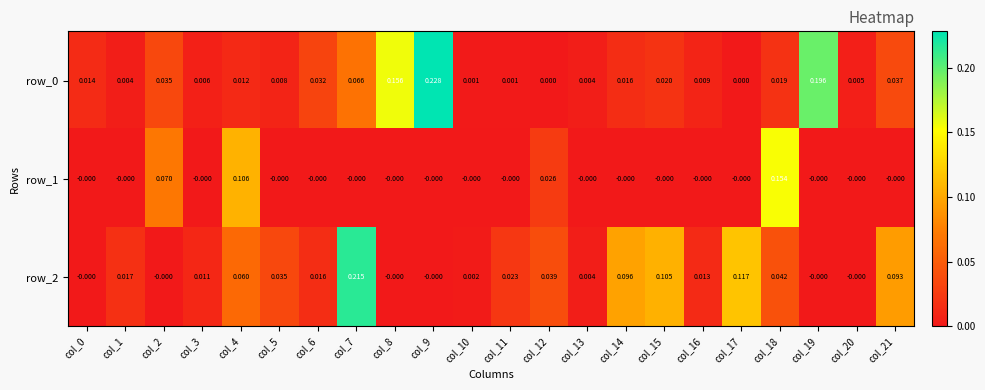

The value of row_2 at col_0 is -0.0. True or false?

True